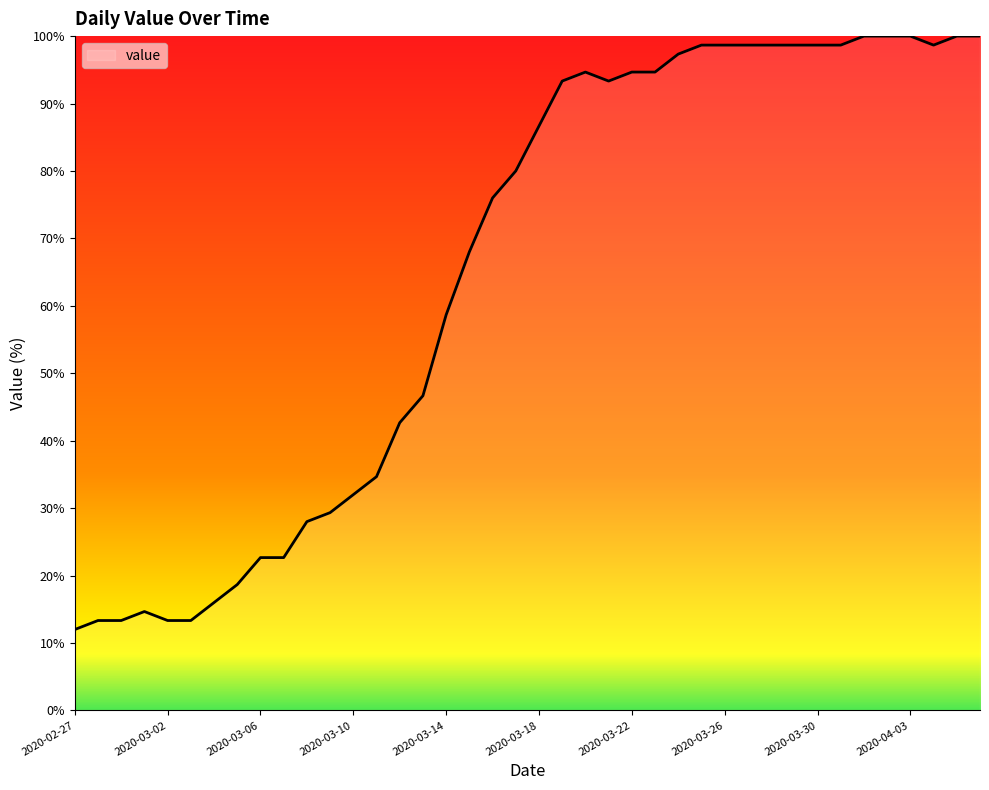

What is the difference between the maximum and second lowest values?

86.7